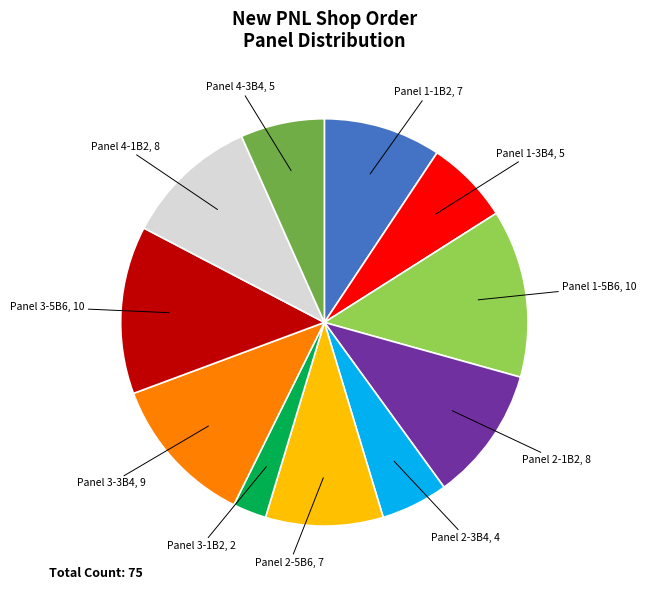

The Panel 4-3B4 slice represents 7% of the pie. True or false?

True